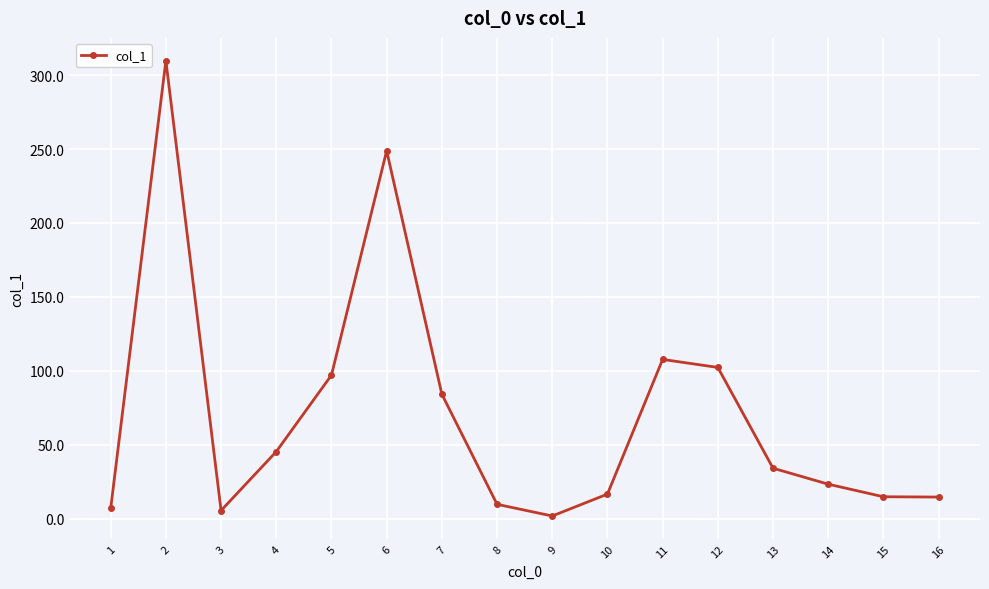

At which category does the chart reach its peak across all series?

2